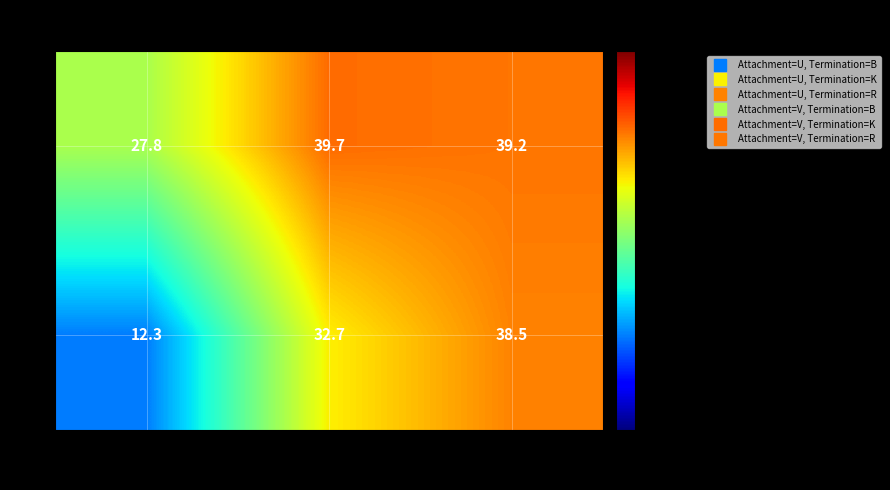

True or false: V has a value of 39.2 at R.

True